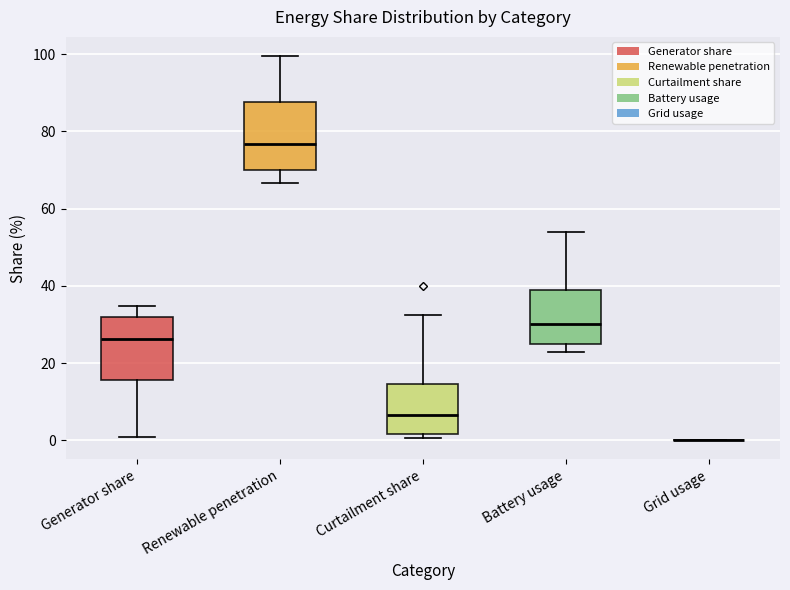

Reading left to right, transcribe this box plot: for each box, give where its median line is, the range the box spans, and where its two whiskers end, as read against the y-axis. The values are not printed on the chart, so give them approximately, as read against the axis.

Generator share: median 26, box 16 to 32, whiskers 0 to 34
Renewable penetration: median 76, box 70 to 88, whiskers 66 to 100
Curtailment share: median 6, box 2 to 14, whiskers 0 to 32
Battery usage: median 30, box 24 to 38, whiskers 22 to 54
Grid usage: box collapsed to a line at 0, whiskers 0 to 0